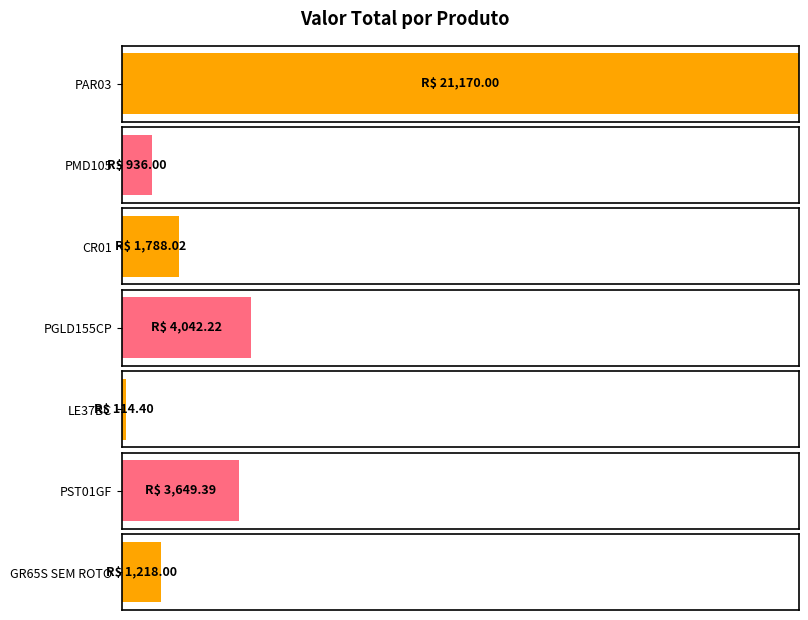

What position from the left is GR65S SEM ROTO?

7